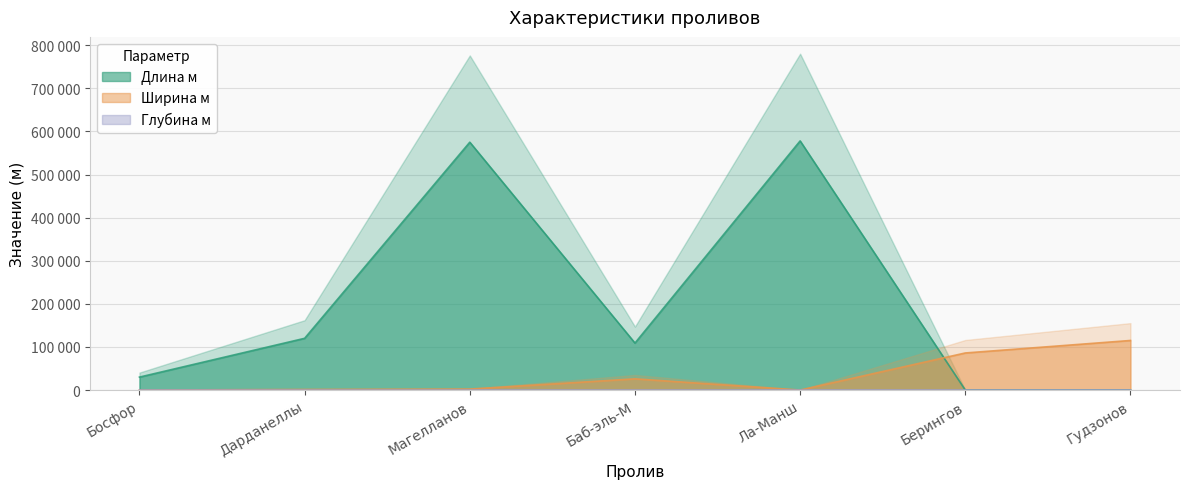

At which label is Ширина м closest to 57500?

Берингов